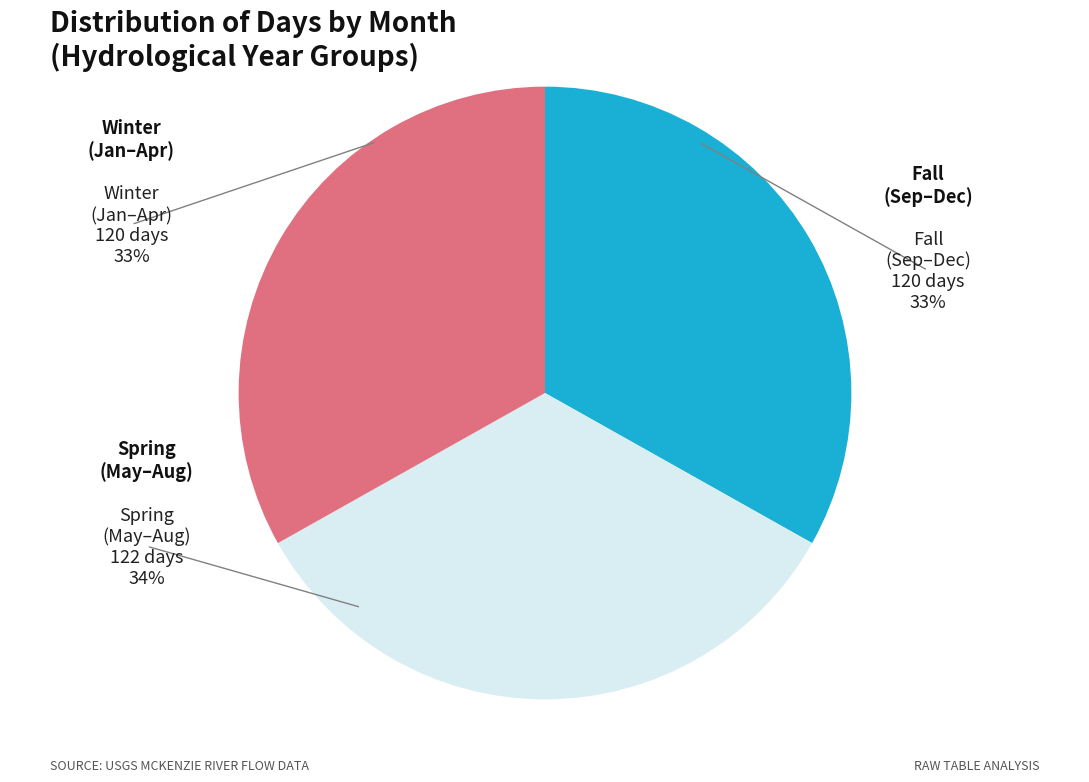

Is there a majority slice in this chart?

No